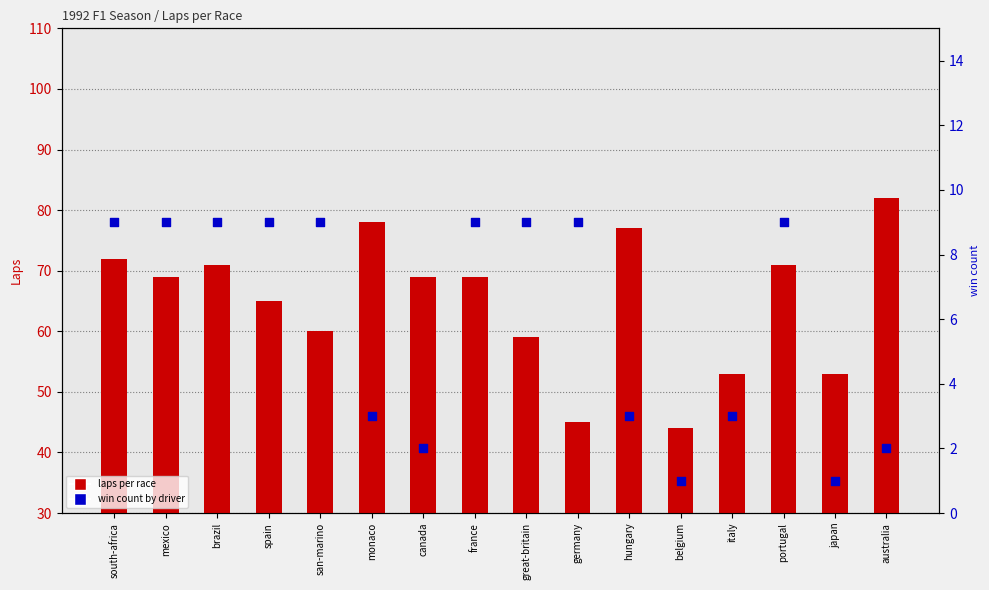

At which category is the sum across all series the highest?

australia